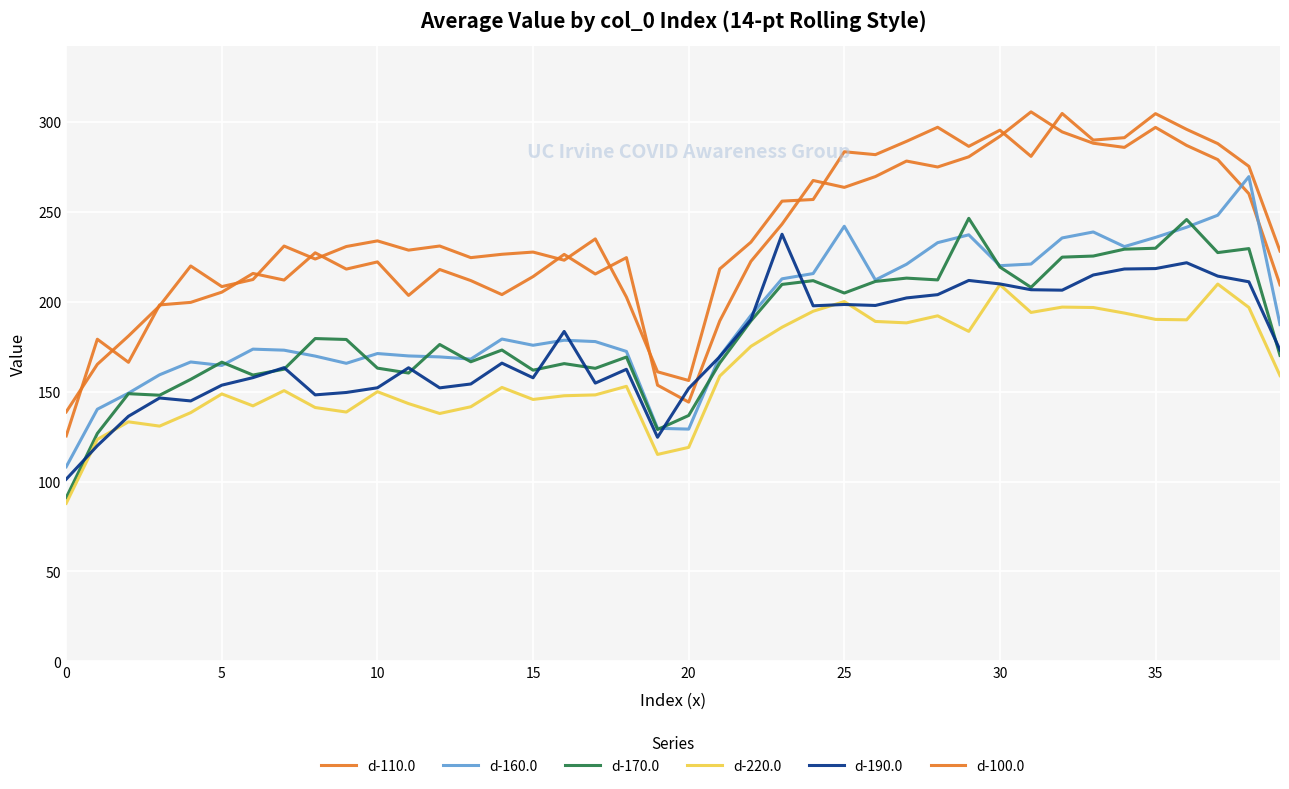

Count the number of categories in the chart.

40